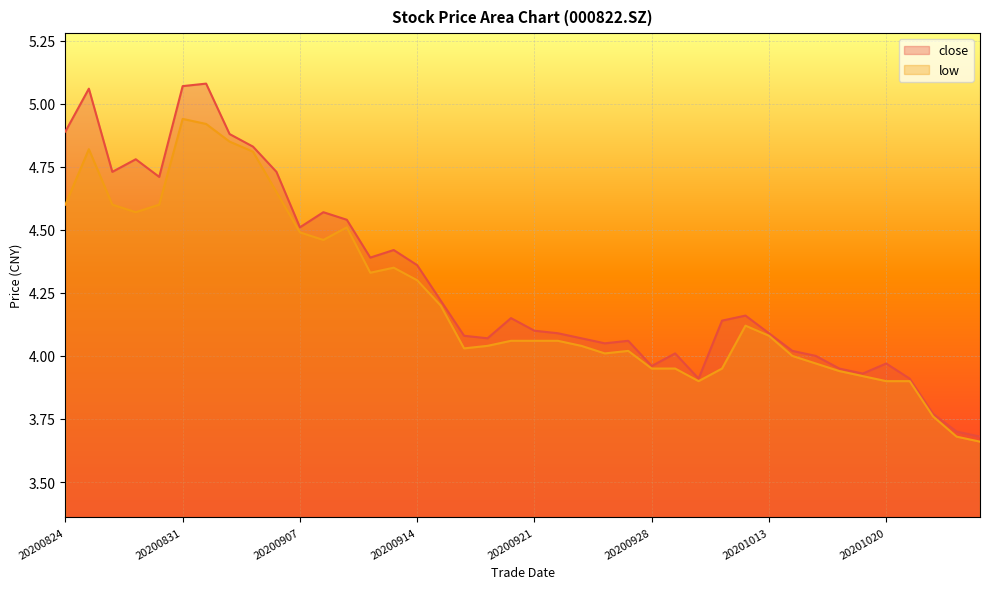

True or false: low has more than 2 interior local peaks.

True